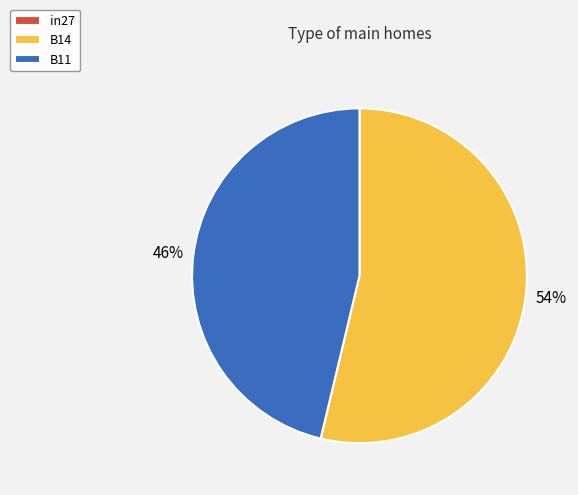

Do B14 and B11 together represent more than half of the pie?

Yes